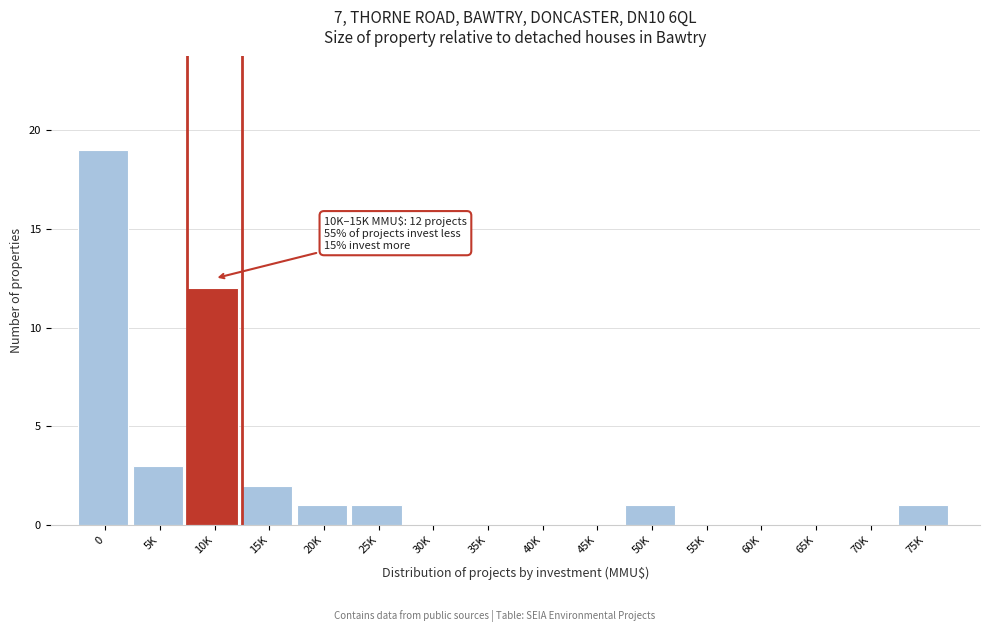

Reading right to left, what are all the values shown in this chart?

75K=1	70K=0	65K=0	60K=0	55K=0	50K=1	45K=0	40K=0	35K=0	30K=0	25K=1	20K=1	15K=2	10K=12	5K=3	0=19